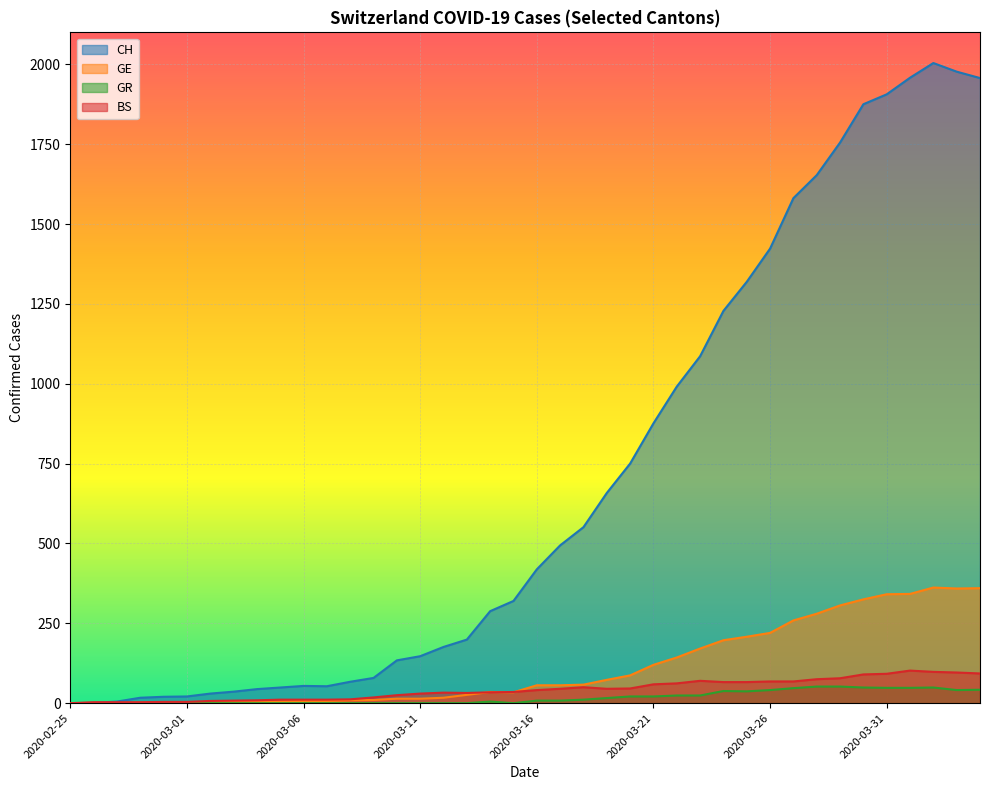

The GR series shows -24 at 2020-03-06. True or false?

False